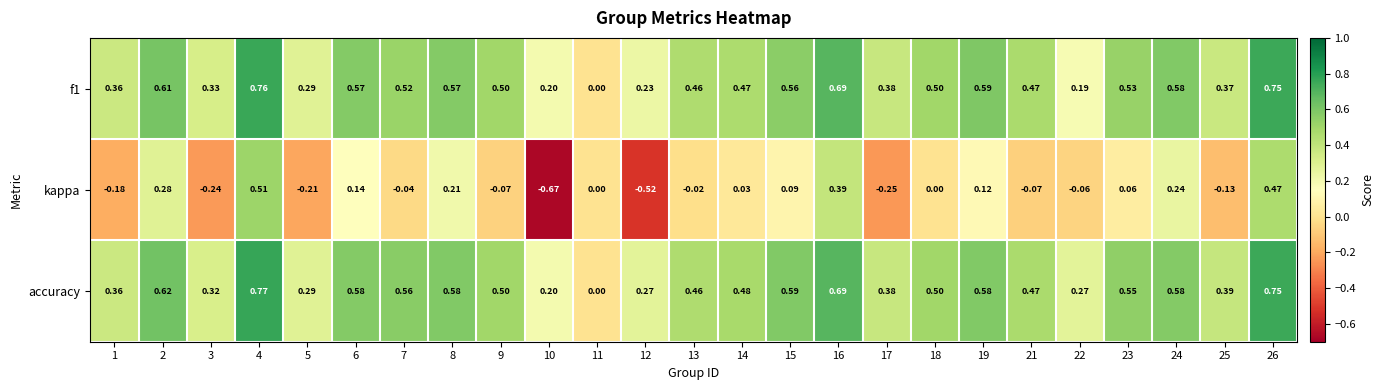

Which series has the largest range (max minus min)?

kappa